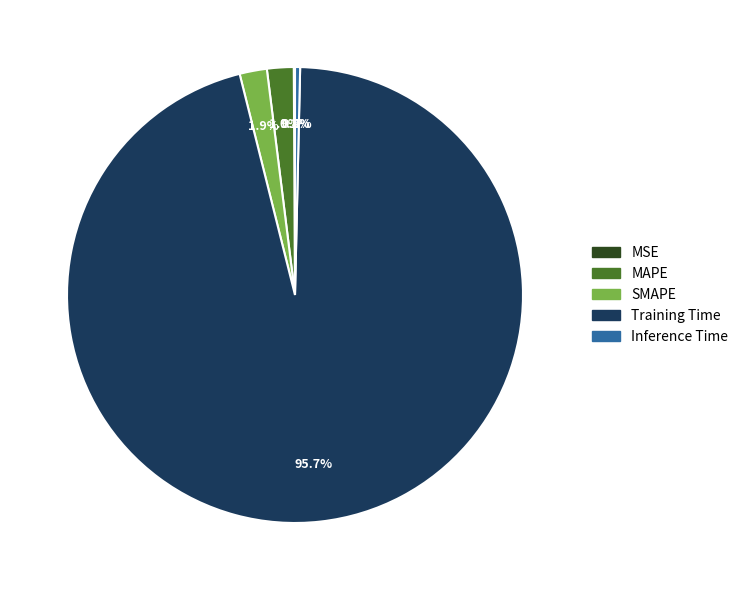

Which slice is the largest?

Training Time